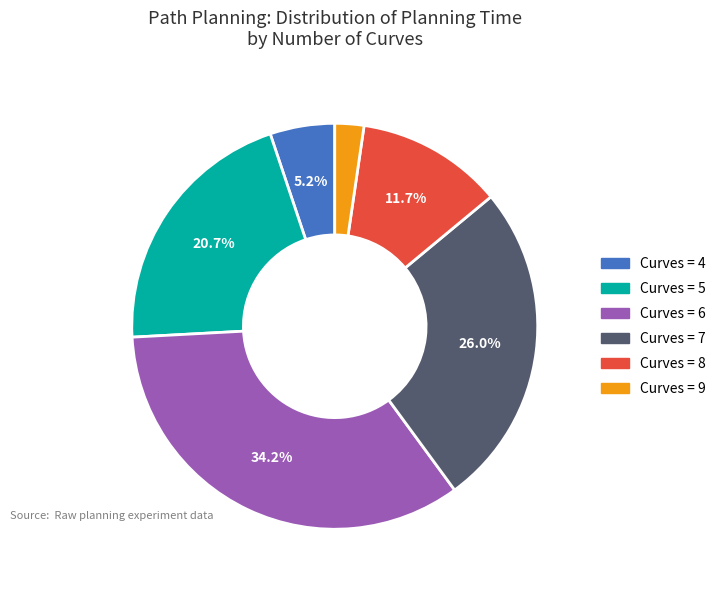

To the nearest percent, what is the difference between the largest and smallest slice percentages?

32%